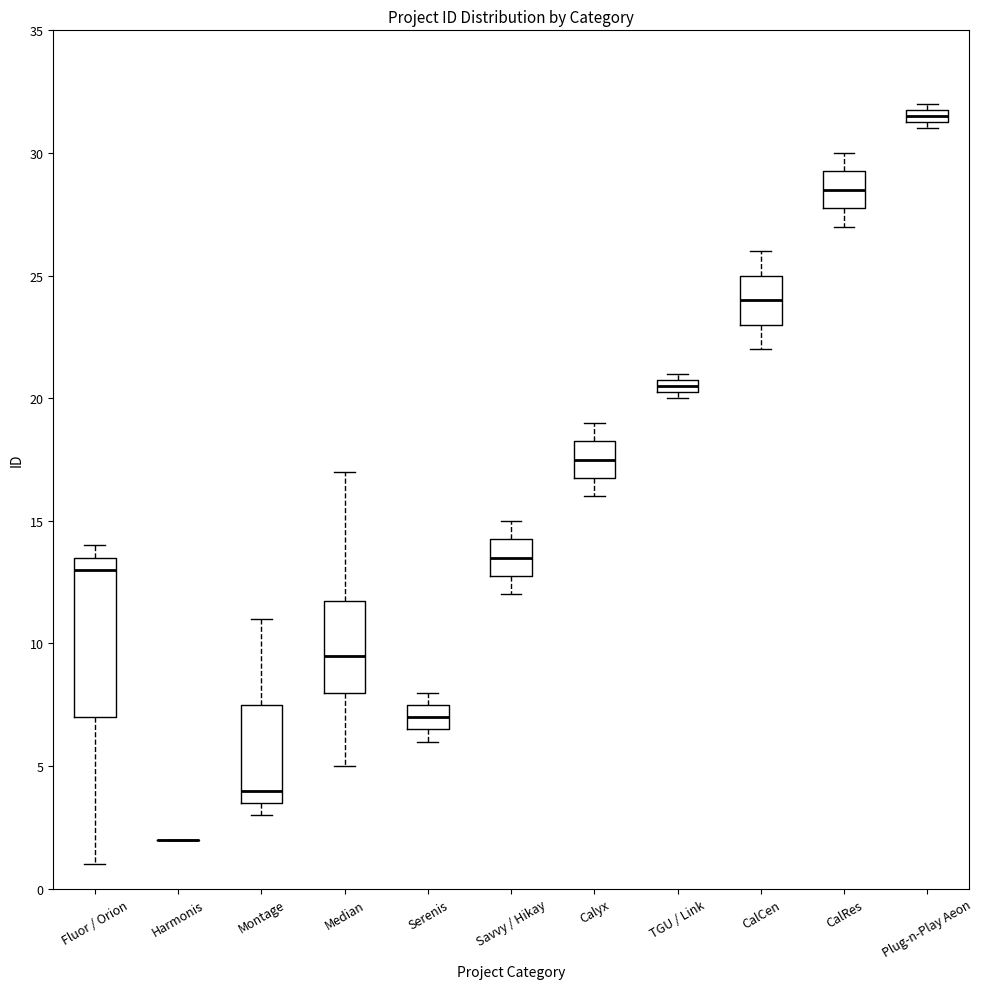

Which box is the tallest, from its lower edge to its upper edge?

Fluor / Orion